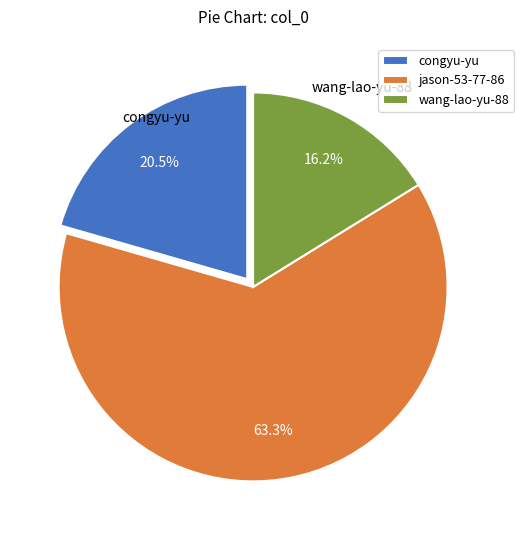

To the nearest percent, what is the difference between the largest and smallest slice percentages?

47%